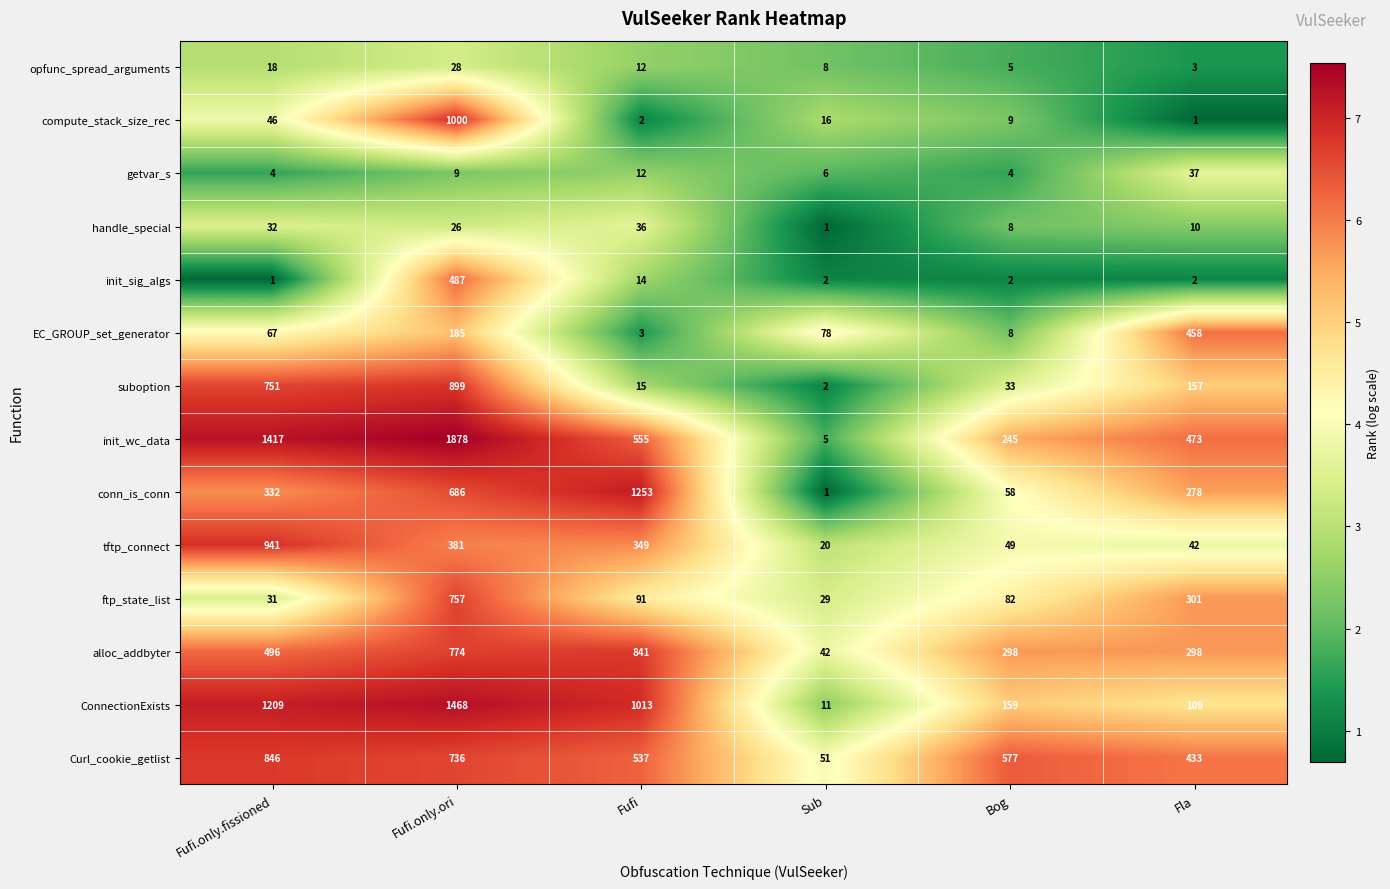

What value does the alloc_addbyter series have at Fla, to the nearest 50?

300